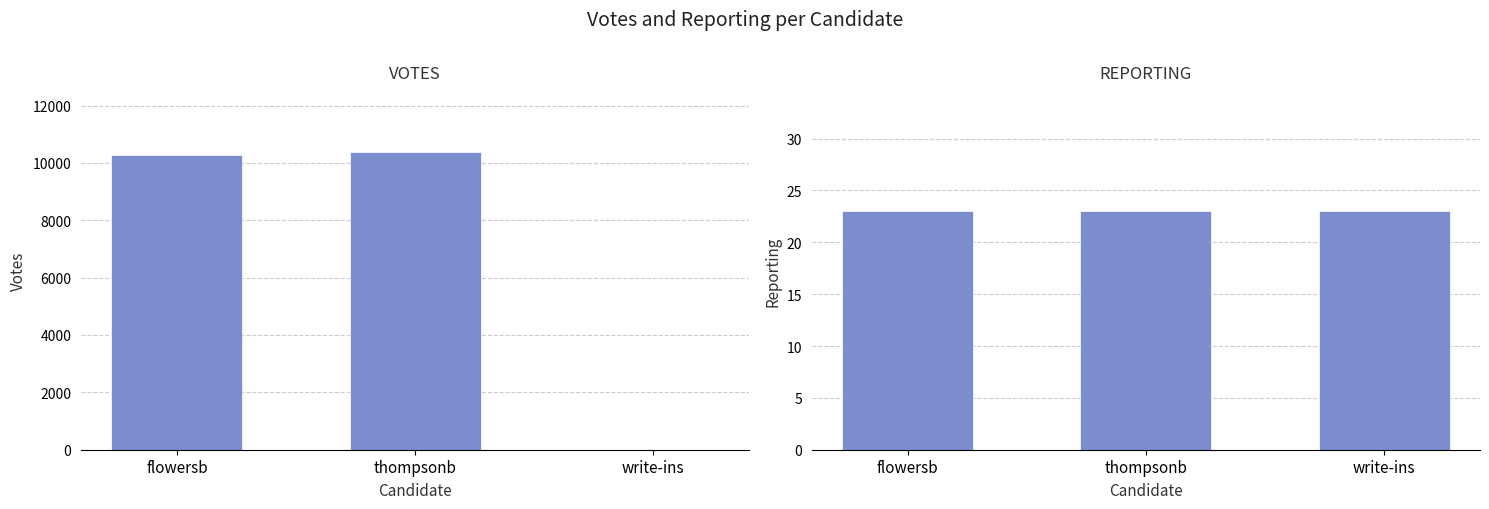

Reading left to right, extract all data points from this chart.

VOTES: 10280	10396	0
REPORTING: 23	23	23